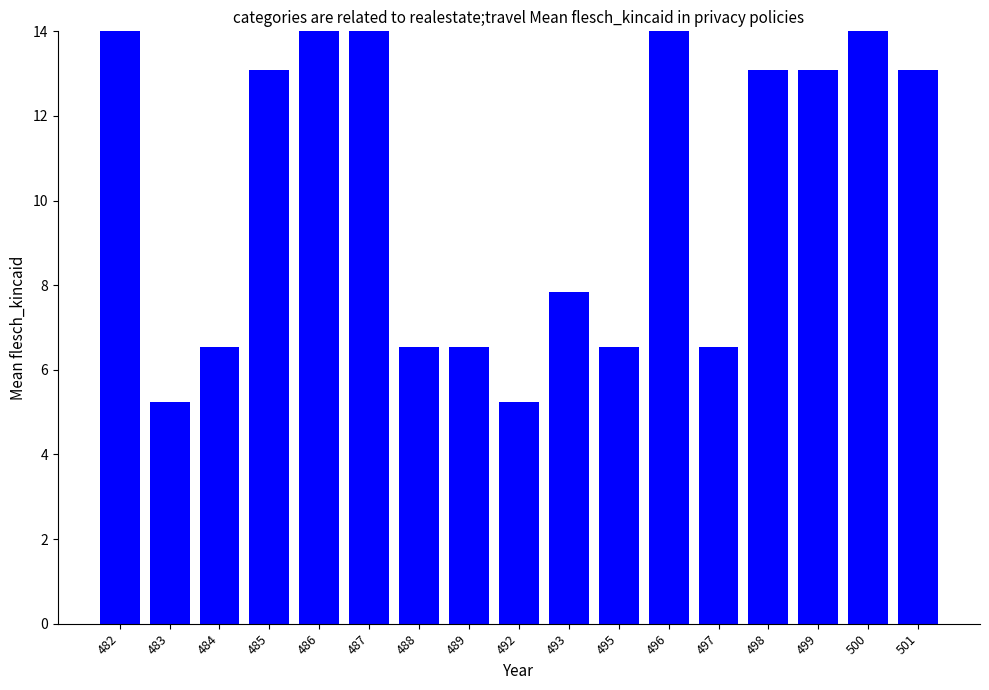

What is the value of the 9th bar from the left?

5.2